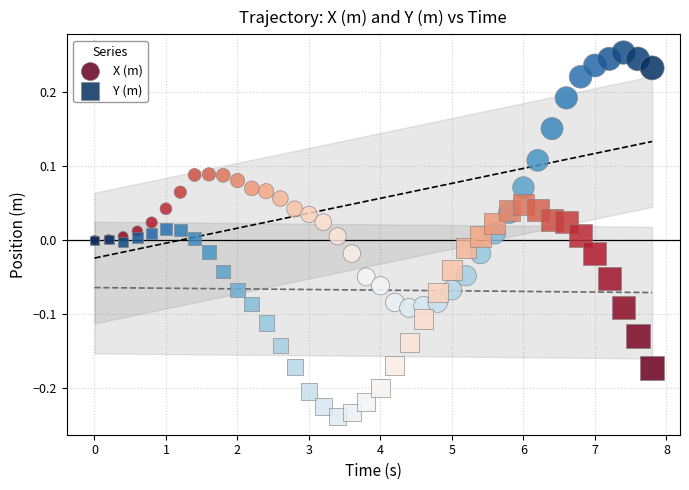

Which series reaches the minimum Y coordinate?

Y (m)